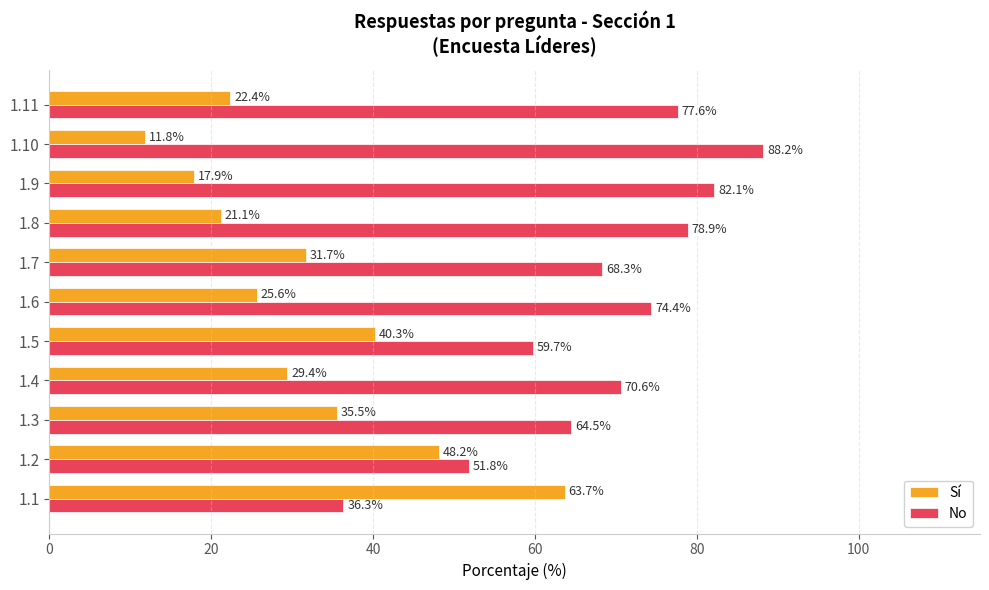

How many categories are shown in the chart?

11